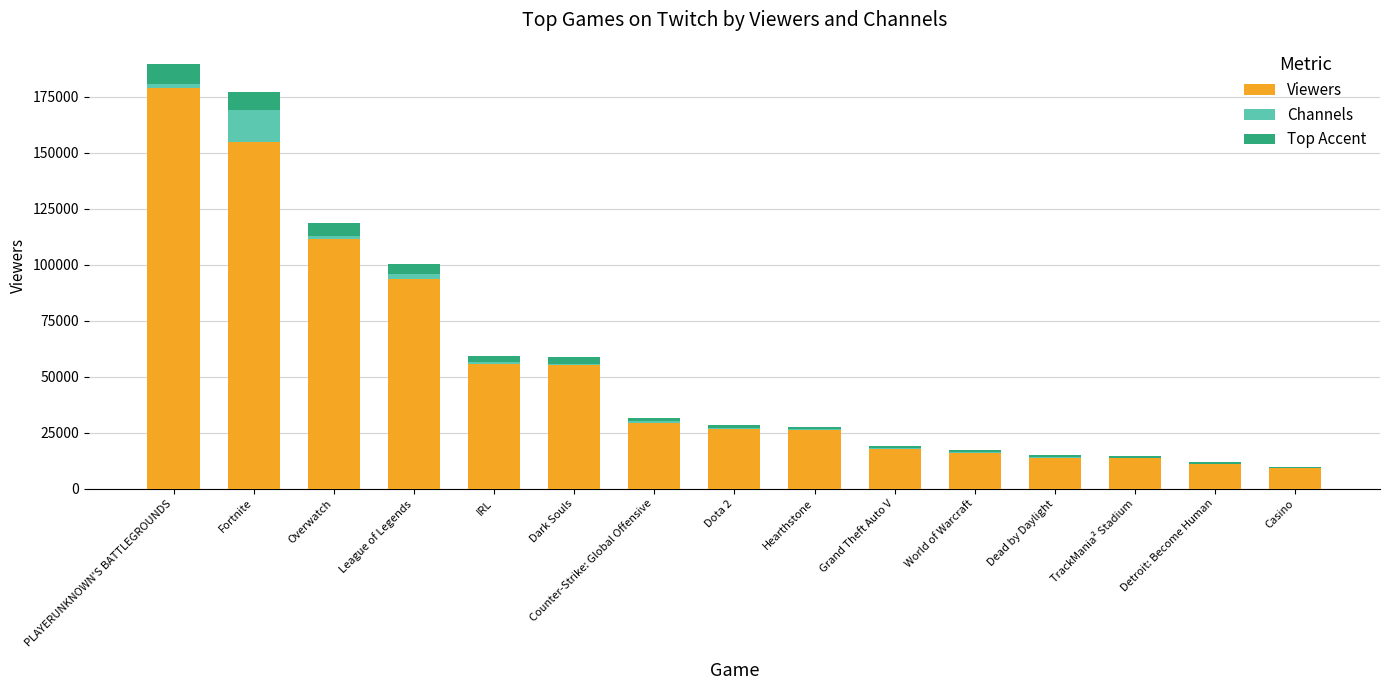

Which category has the highest value in the Viewers series?

PLAYERUNKNOWN'S BATTLEGROUNDS